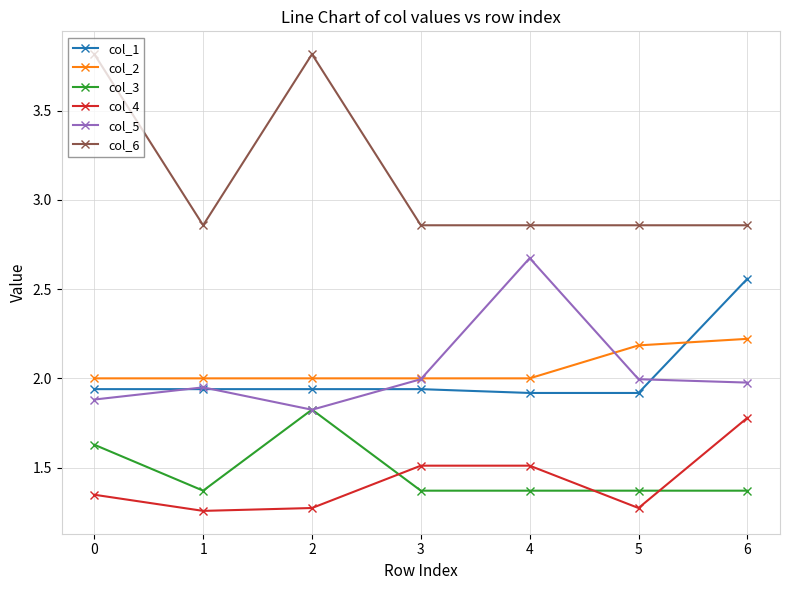

Rank the series at 6 from lowest to highest value.

col_3, col_4, col_5, col_2, col_1, col_6